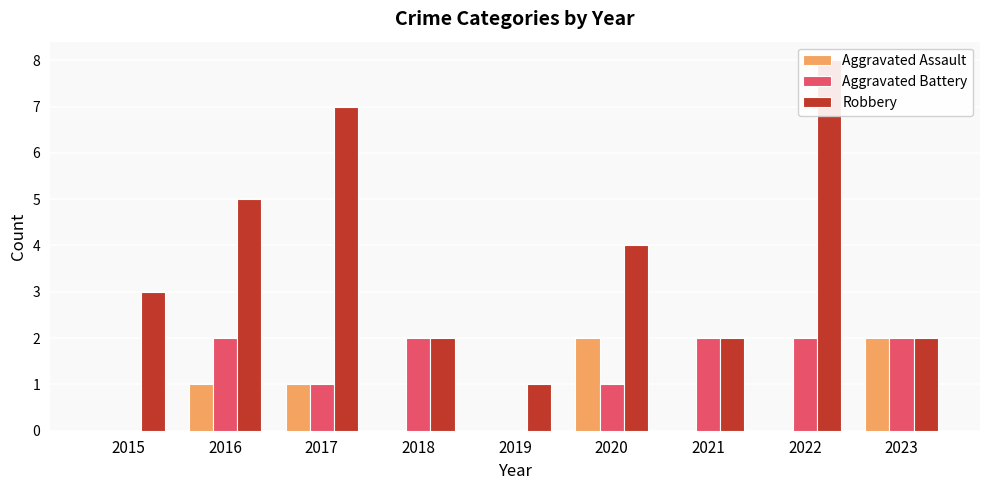

Which series has the largest range (max minus min)?

Robbery